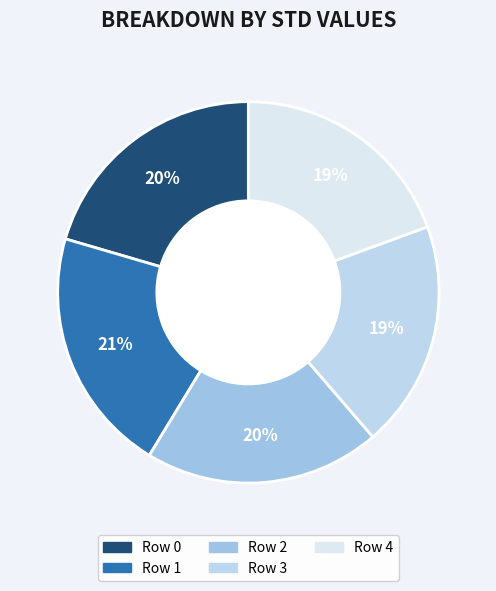

Does any single category account for the majority?

No